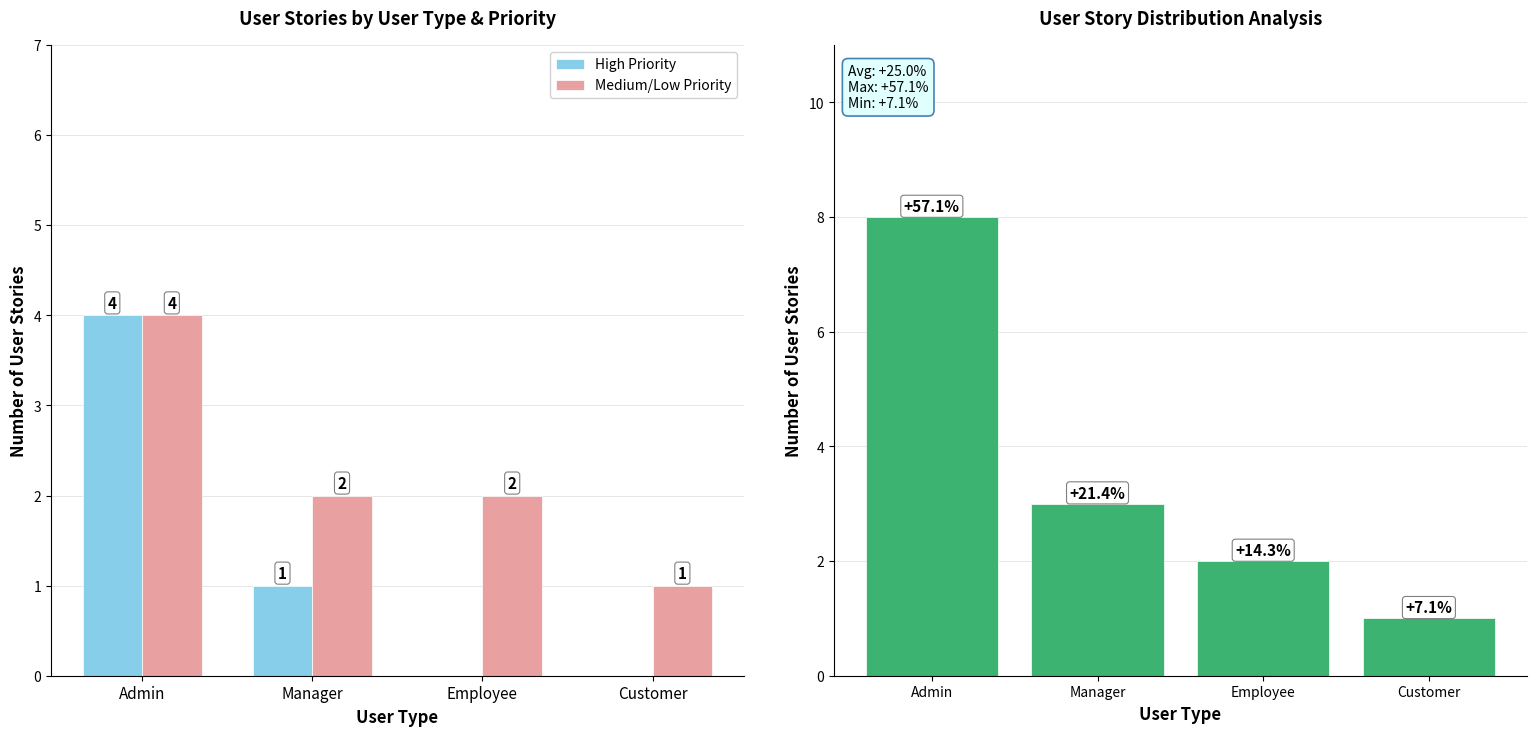

What is the label of the 1st bar from the right?

Customer